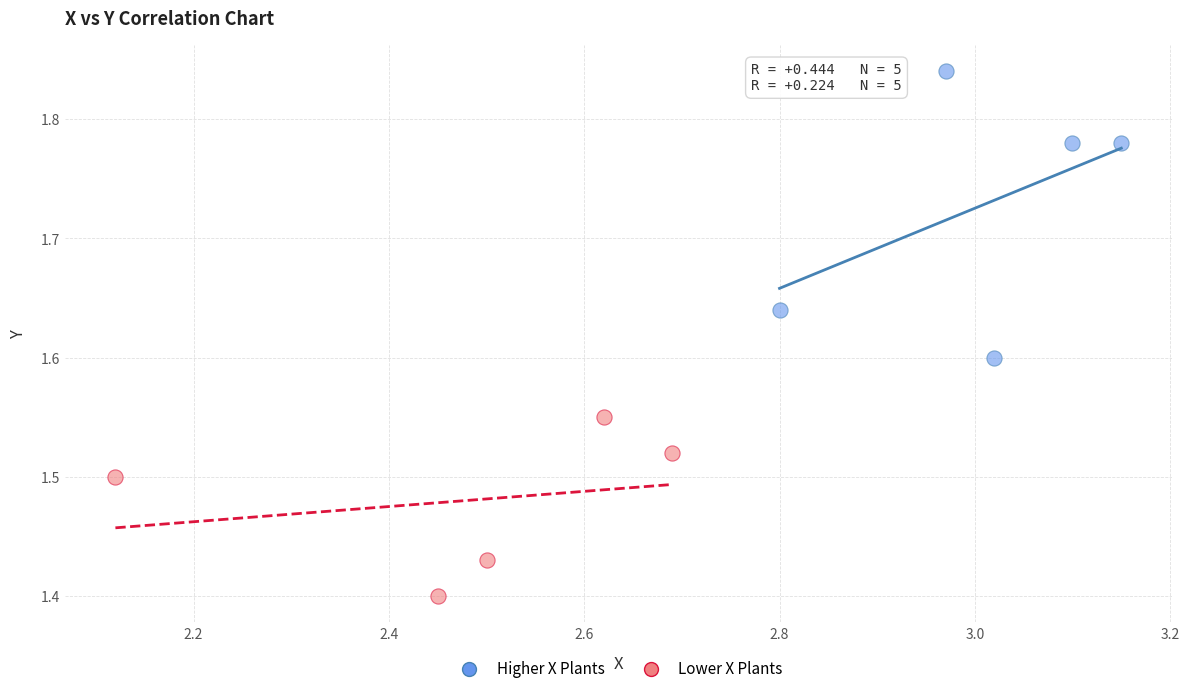

What are all the series names shown in the legend?

Higher X Plants, Lower X Plants